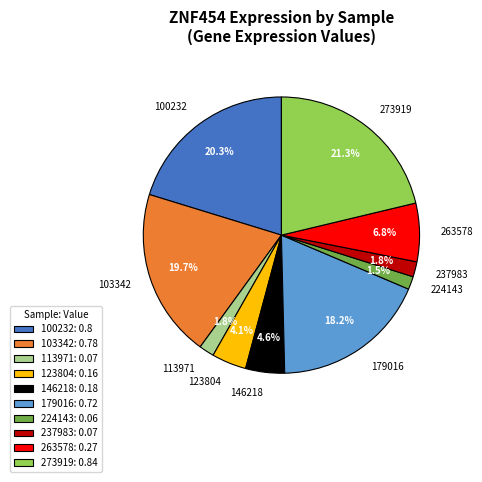

To the nearest percent, what is the average slice percentage?

10%